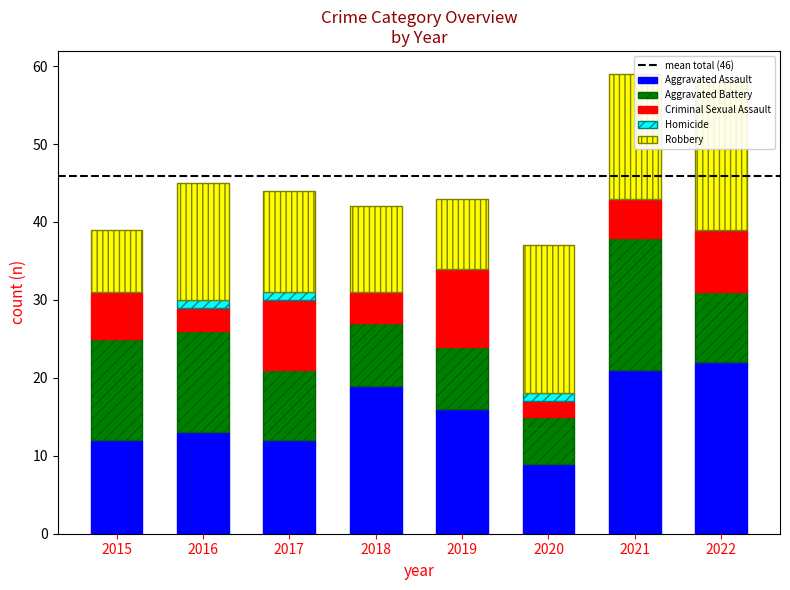

True or false: Aggravated Assault has a value of 12 at 2017.

True